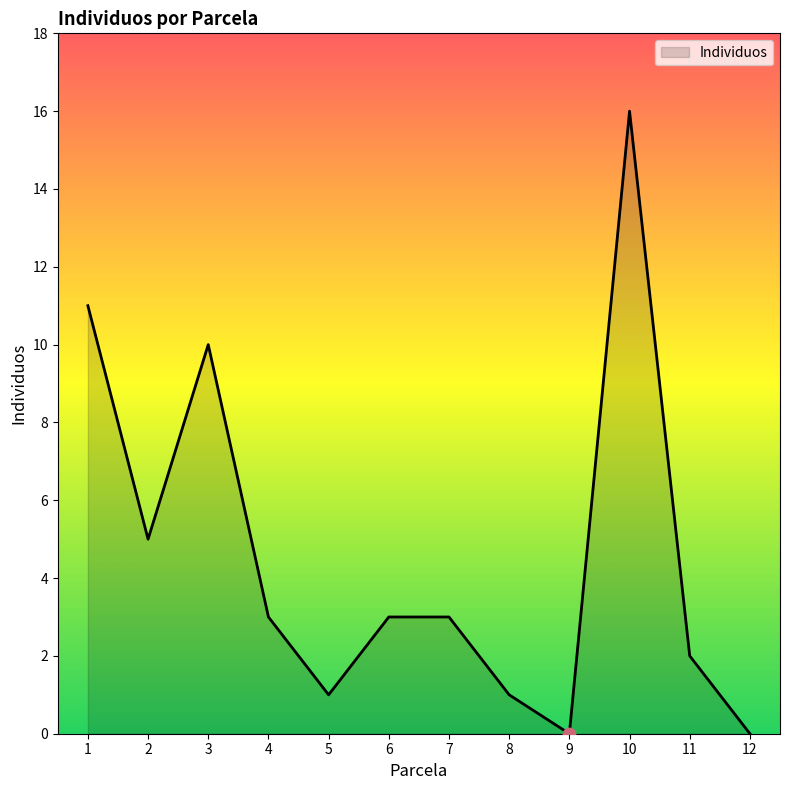

What is the change in value from 1 to 3?

-1